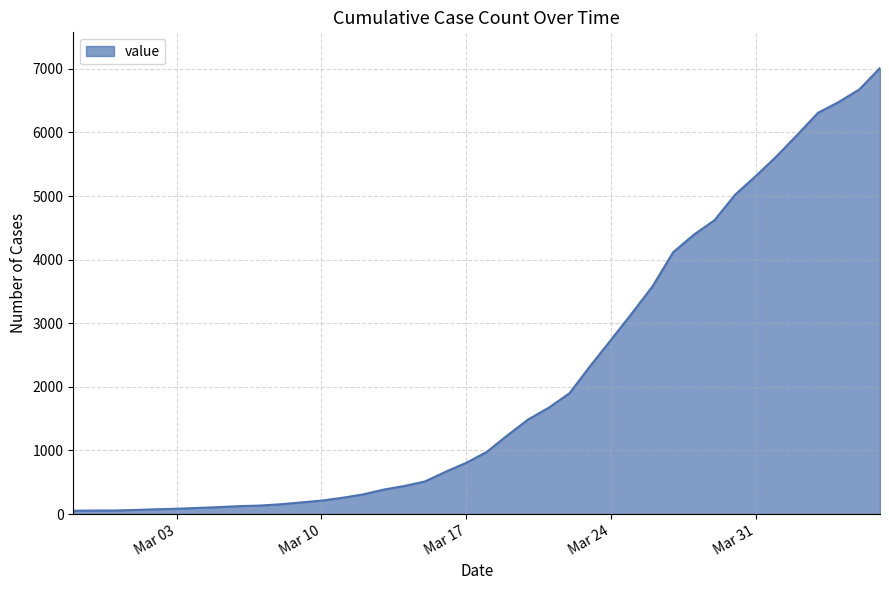

What is the maximum value shown in the chart?

7014